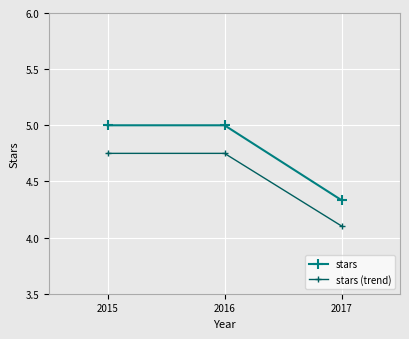

Where is stars nearest to the value 4?

2017